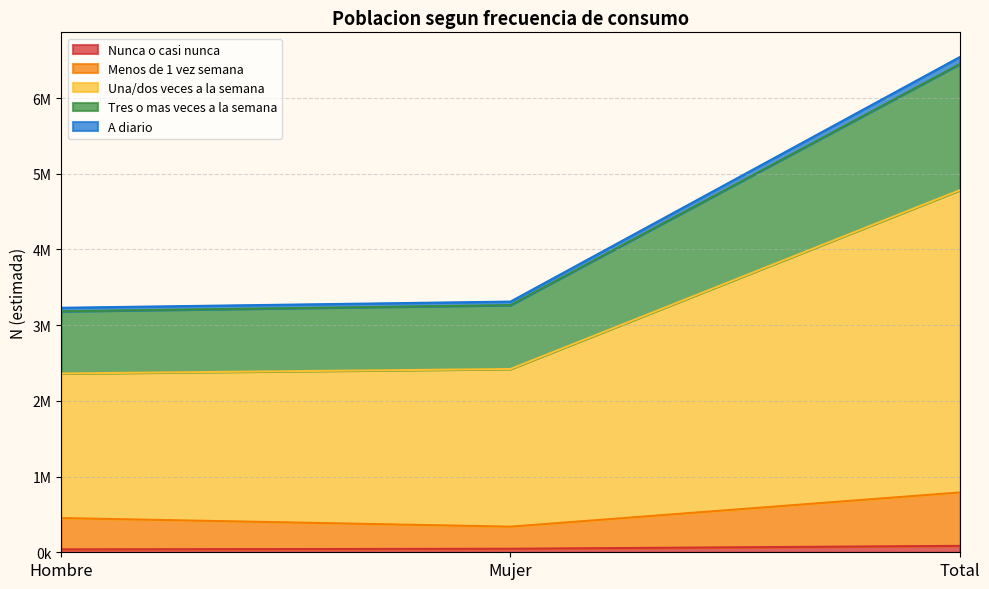

Does the chart display data point markers on the line(s)?

No